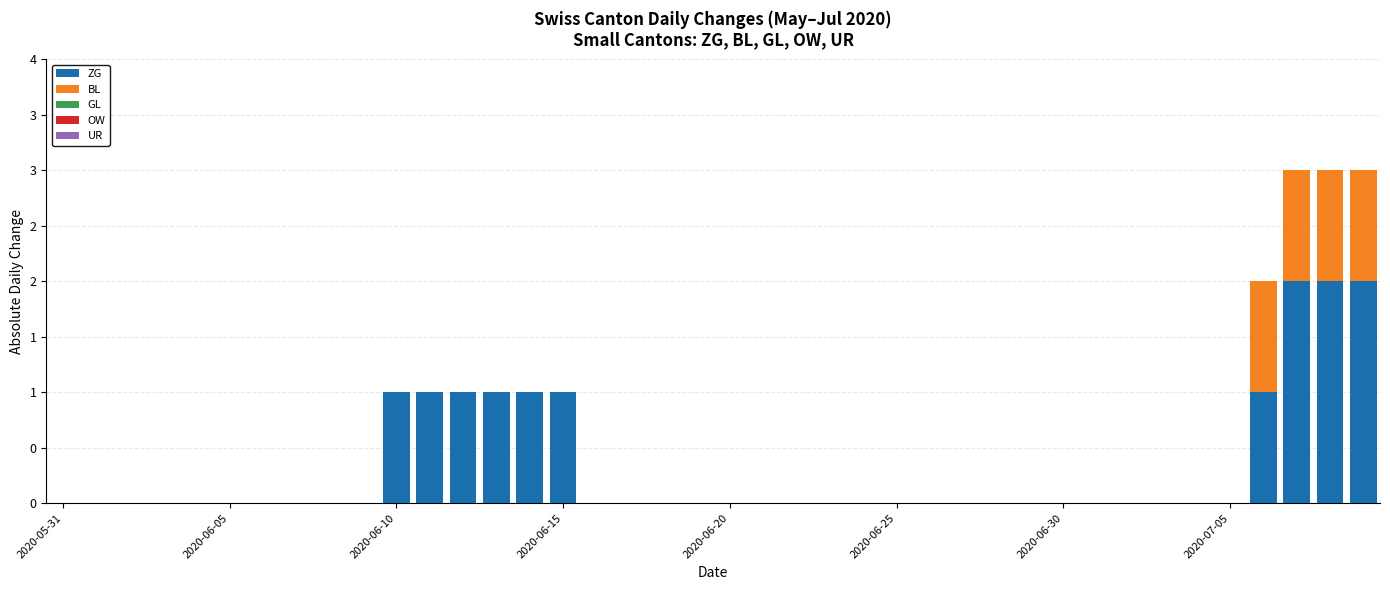

Are the bars horizontal?

No